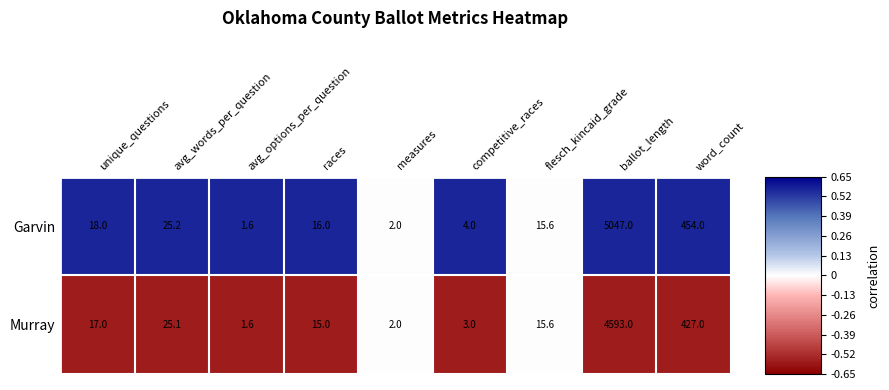

Which label corresponds to the largest value in the chart?

ballot_length